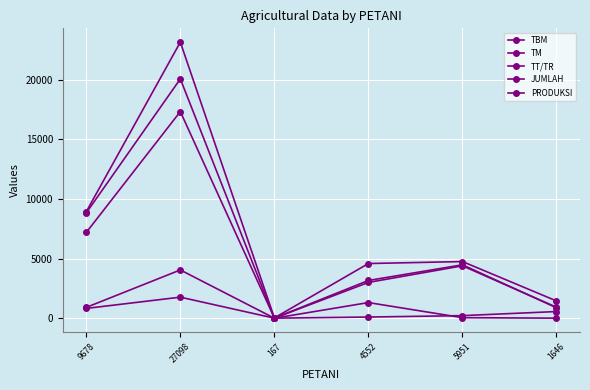

How many data points does each series have?

6